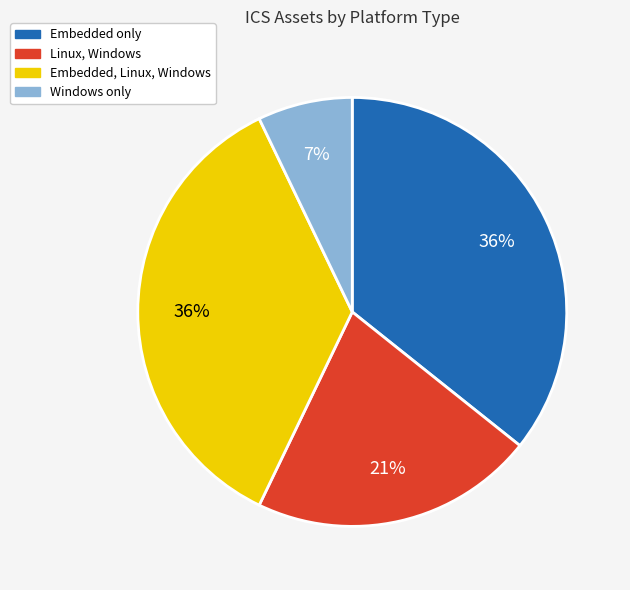

To the nearest percent, what percentage of the pie is Embedded only?

36%